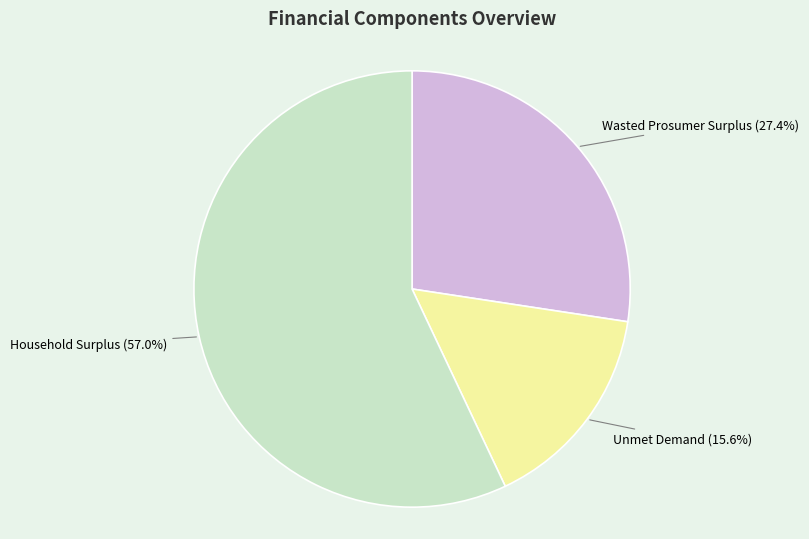

How much of the chart is everything except Wasted Prosumer Surplus?

72.6%